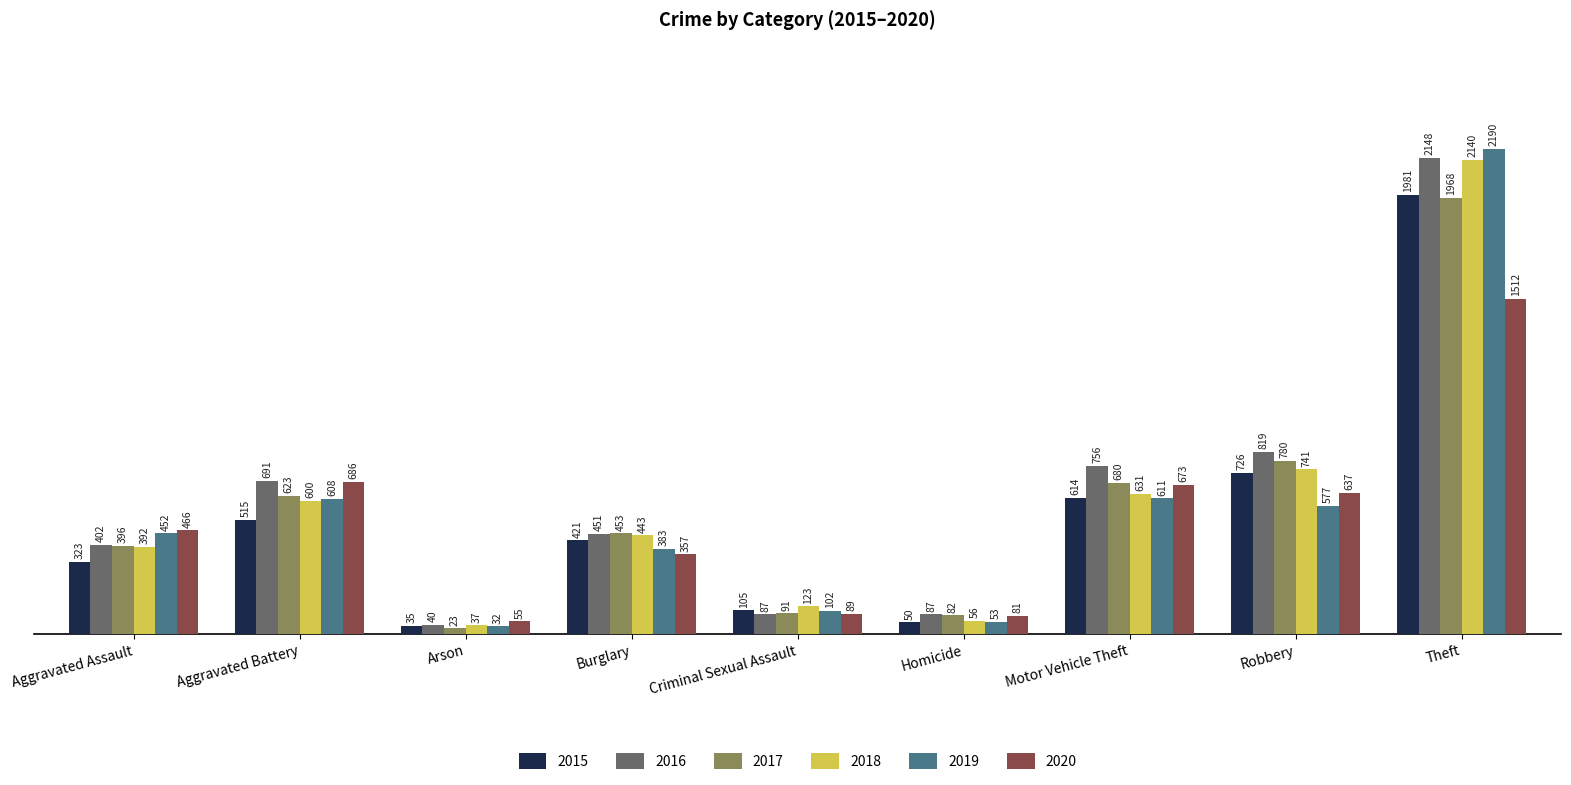

Which label corresponds to the largest value in the chart?

Theft